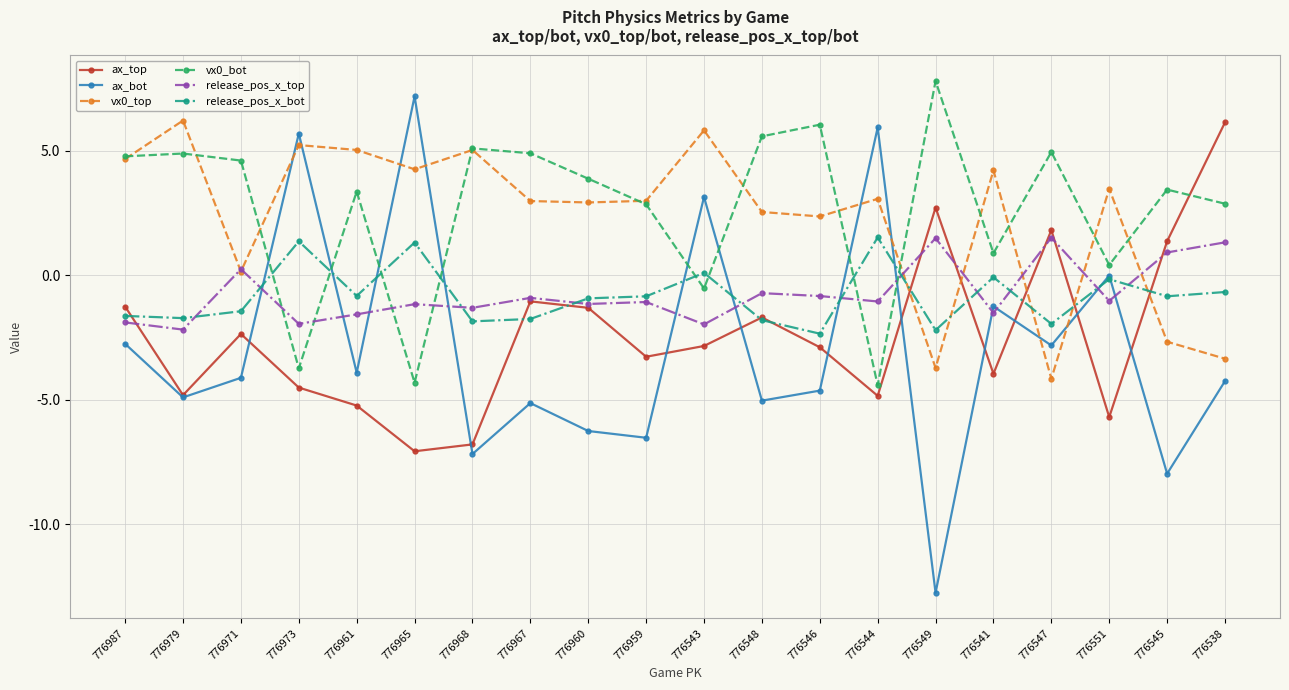

How many series are shown in this chart?

6